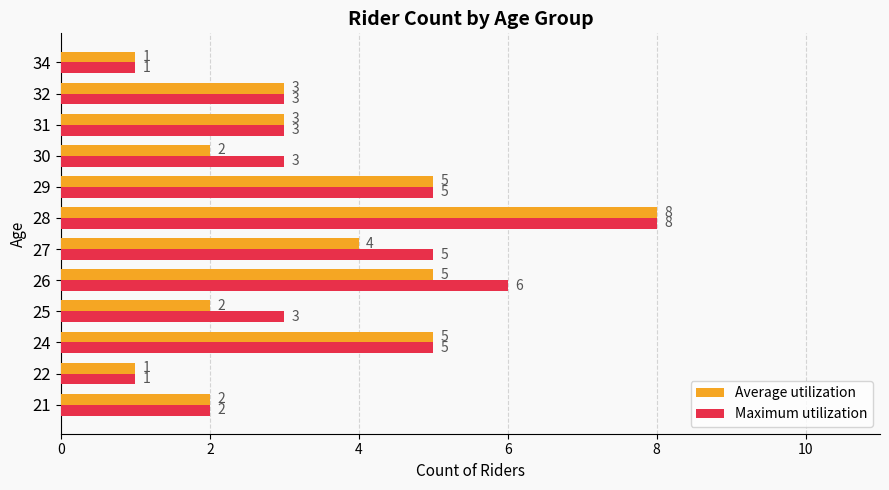

What is the difference between the second highest and minimum values in the Maximum utilization series?

5